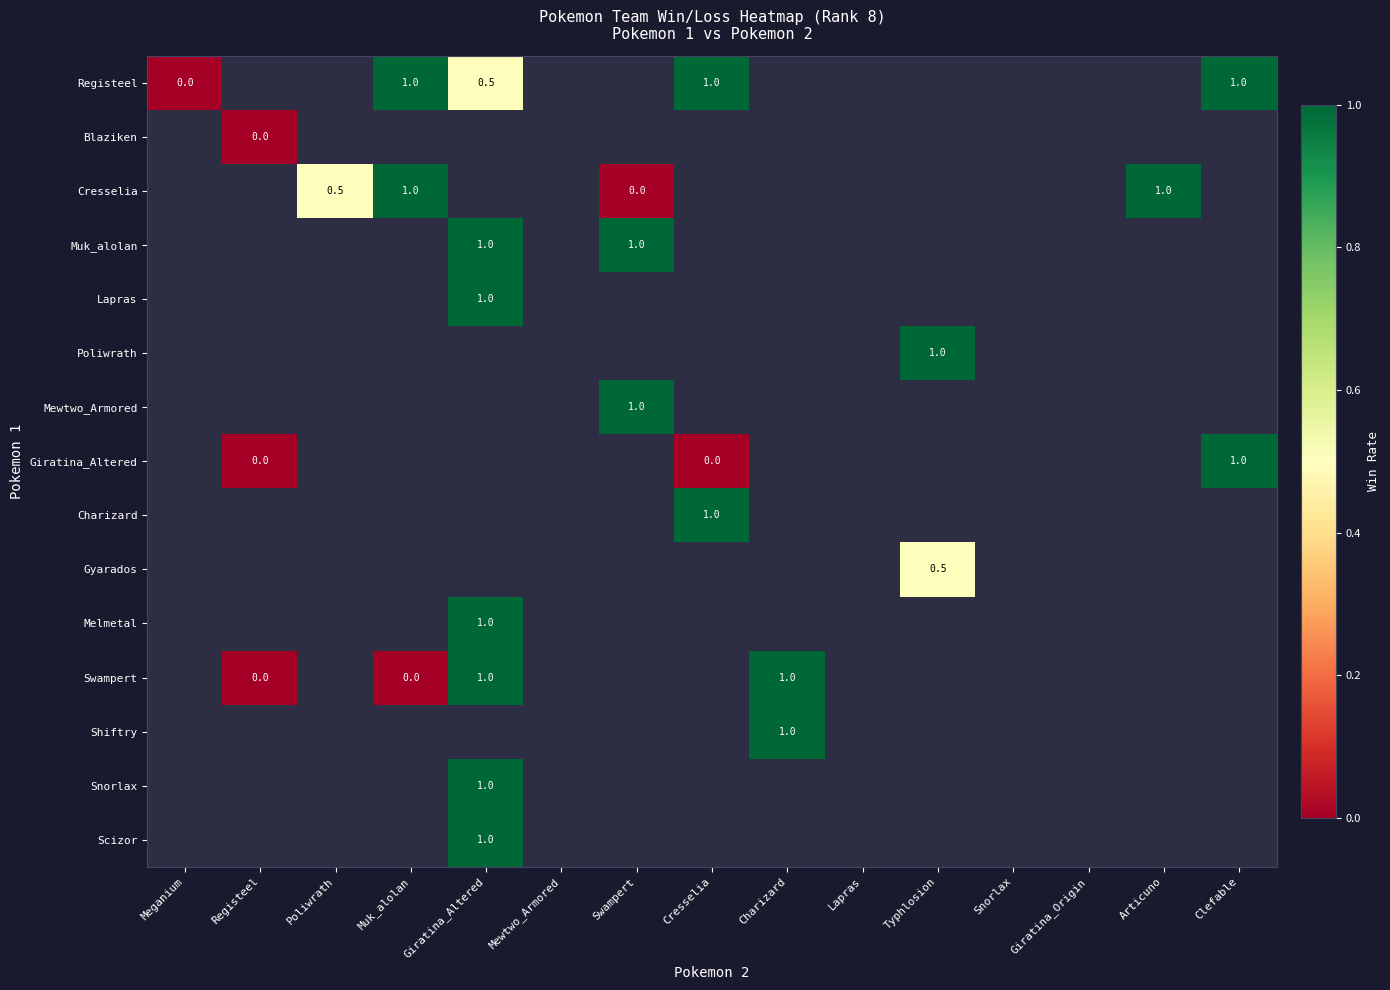

The value of Swampert at Giratina_Altered is 0.2. True or false?

False